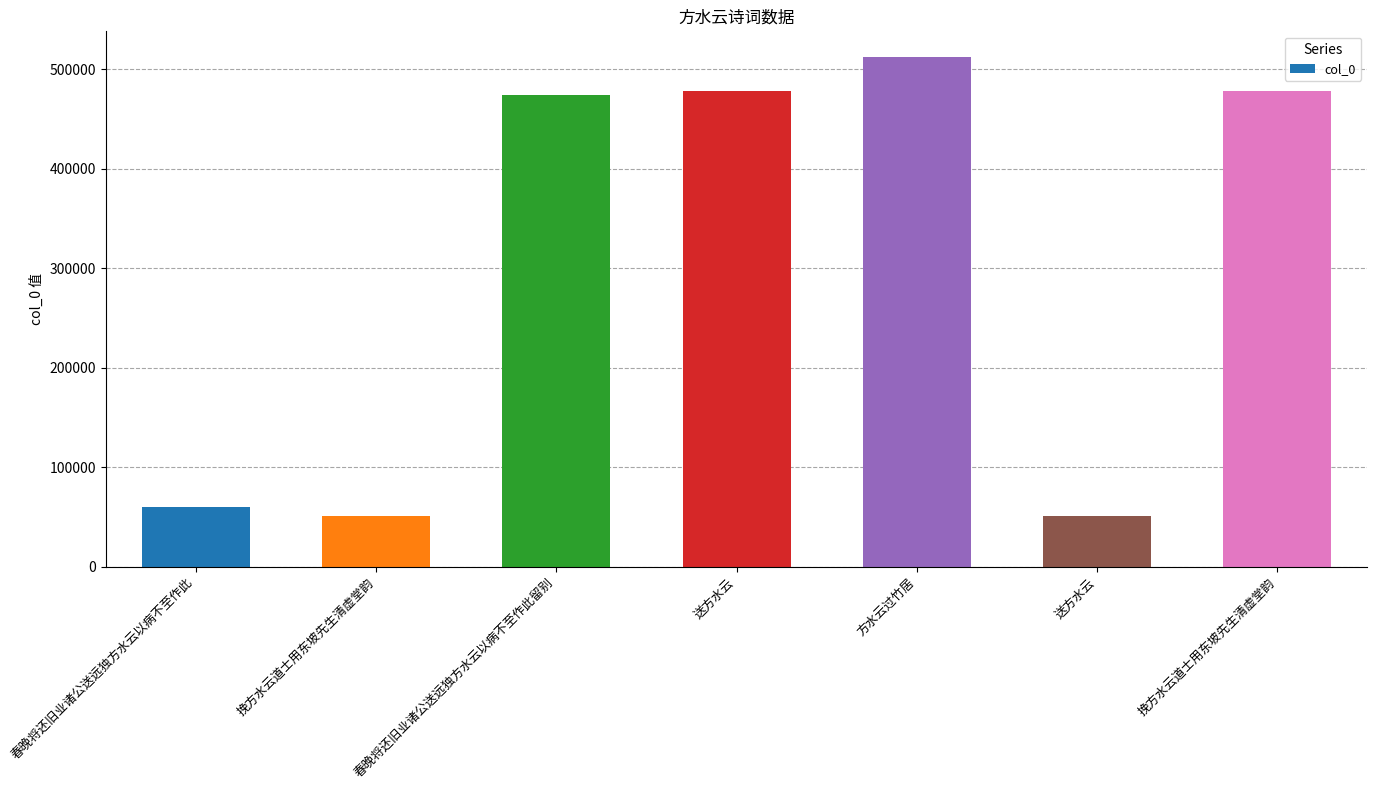

At which label is the value closest to 281648?

春晚将还旧业诸公送远独方水云以病不至作此留别